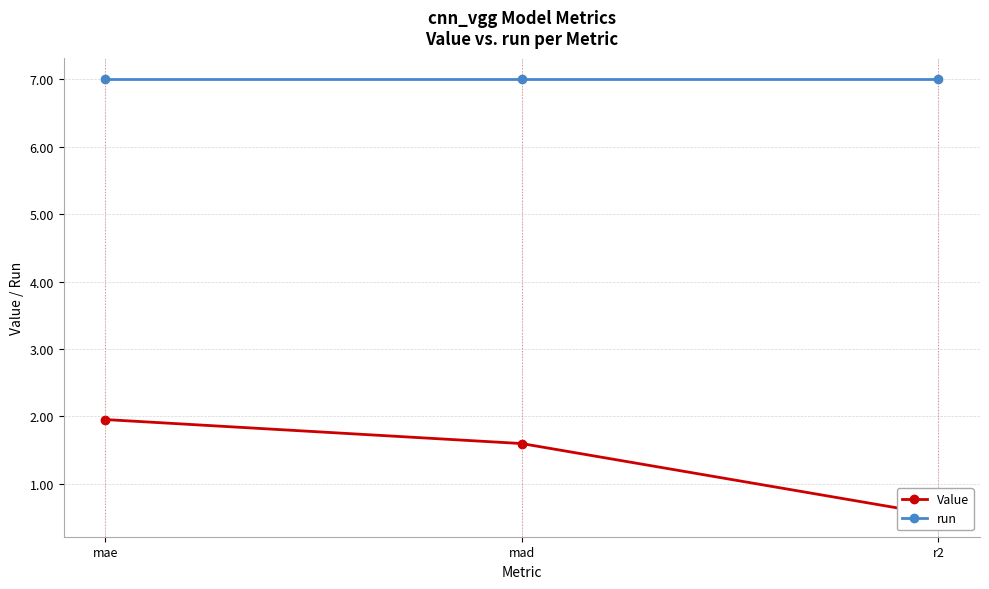

What is the total value across all series at r2?

7.5